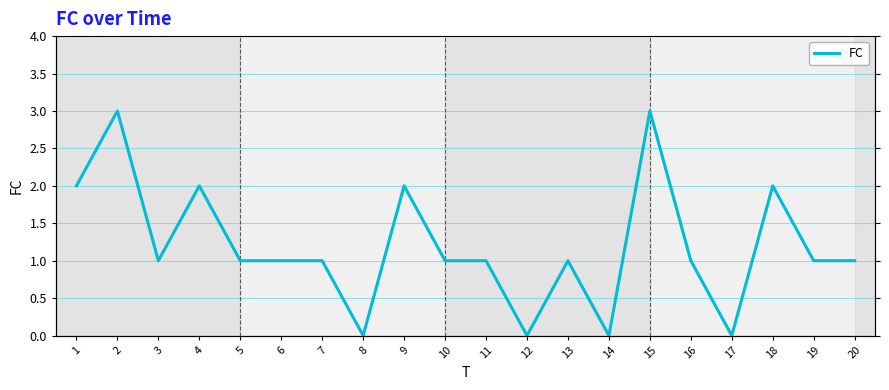

How many points are higher than both their immediate neighbors (excluding endpoints)?

6